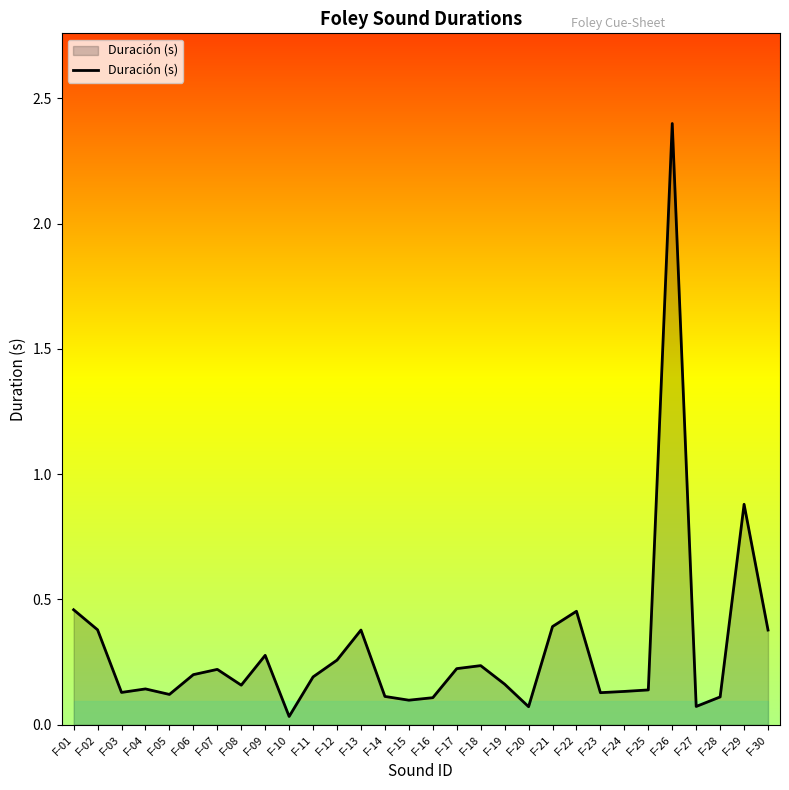

What is the difference between the maximum and minimum values?

2.4